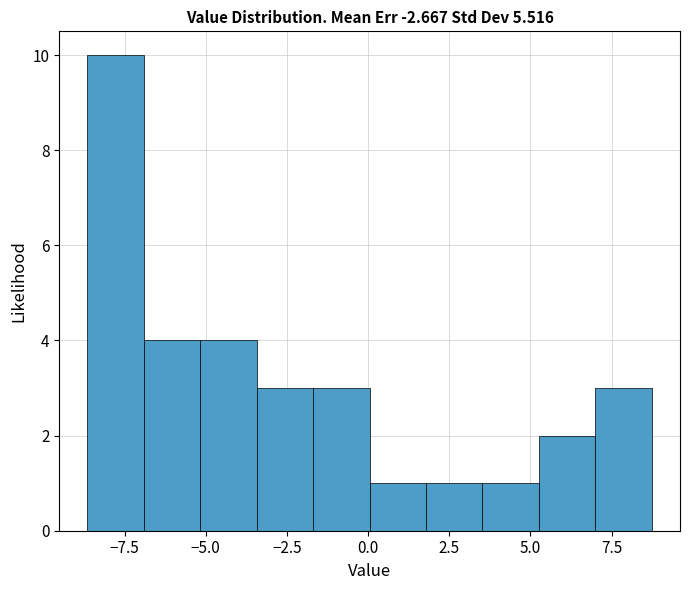

Around what value on the x-axis is the tallest bar? Give the approximate position of its centre, as read against the axis.

-8.0